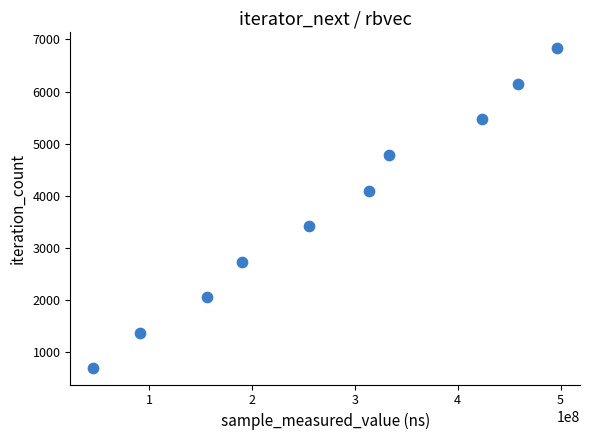

What is the range of Y values (max minus min)?

6147